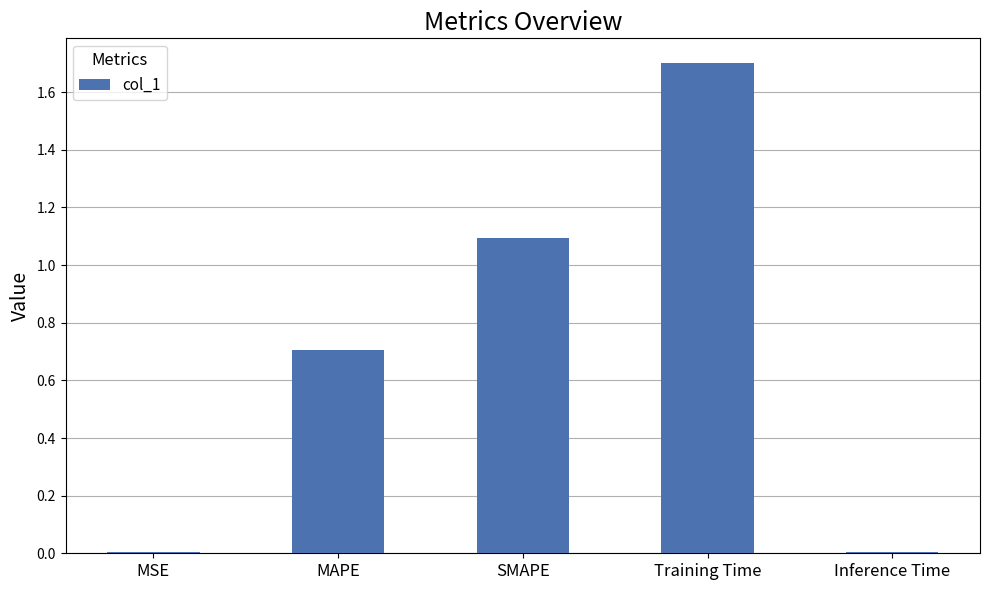

What is the sum of the values at Training Time and MAPE?

2.4